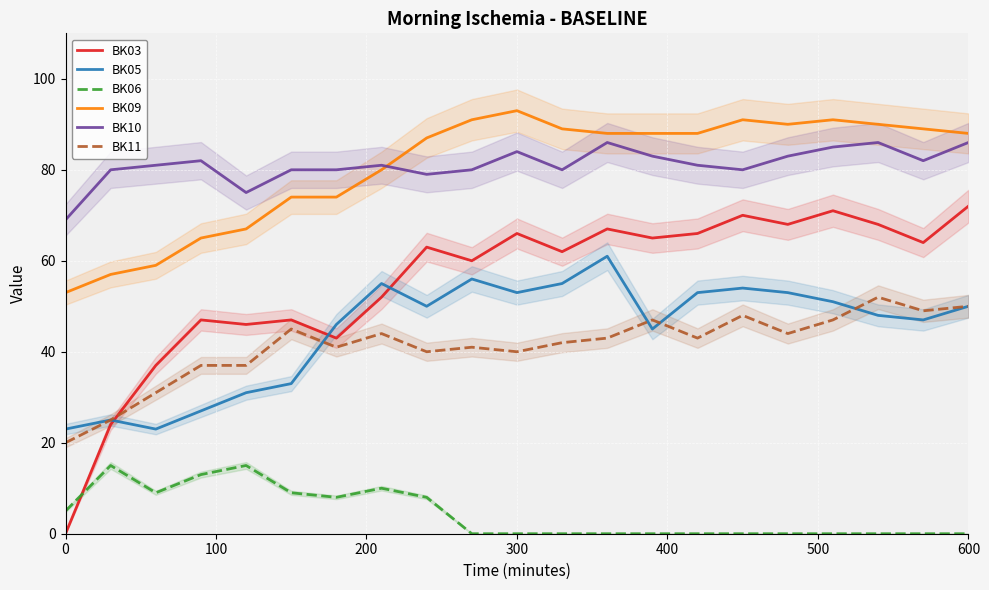

True or false: BK06 and BK05 intersect in this chart.

False